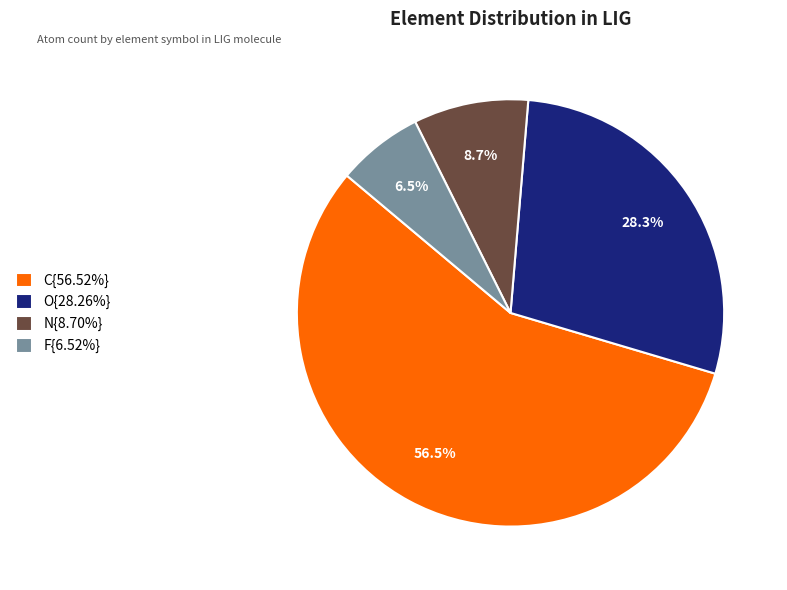

What is the total percentage of F{6.52%} and N{8.70%}?

15.2%